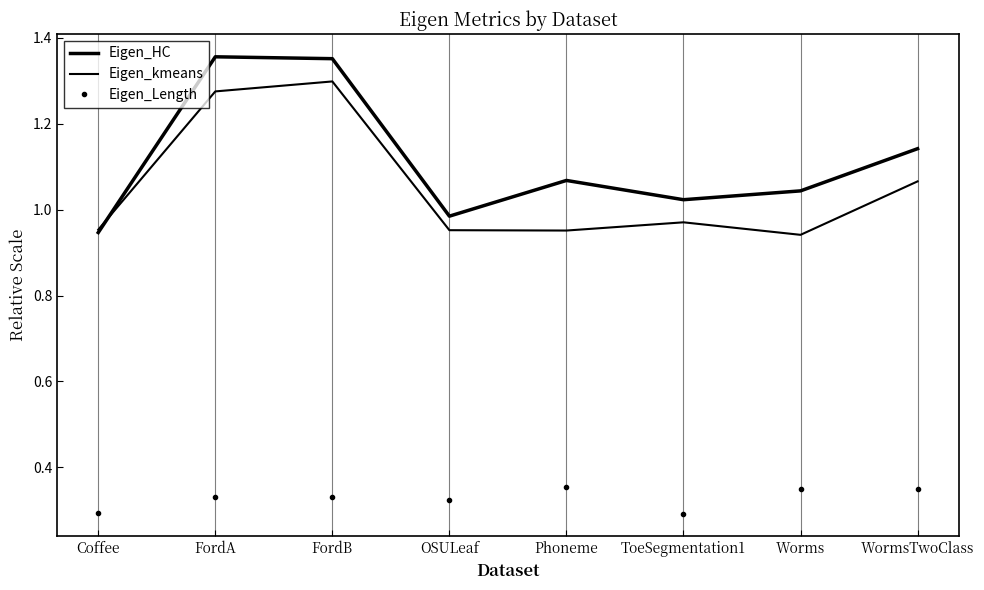

True or false: Eigen_HC has a value of 1.0 at OSULeaf.

True